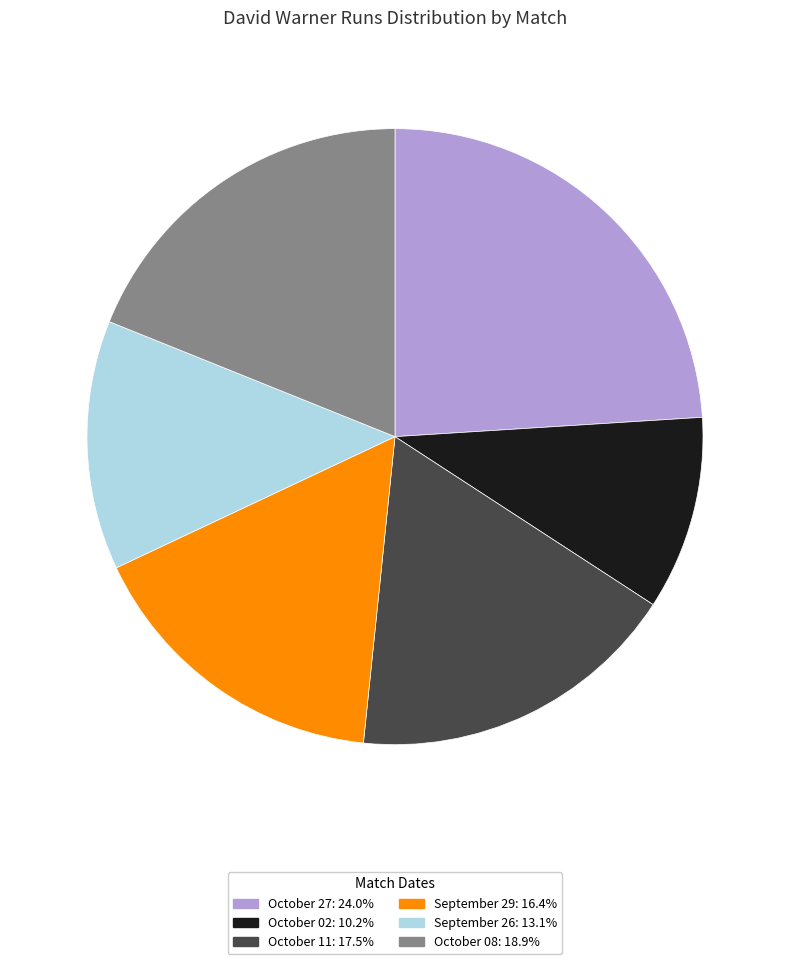

Approximately how many times larger is the value at October 27 compared to October 02?

2.4